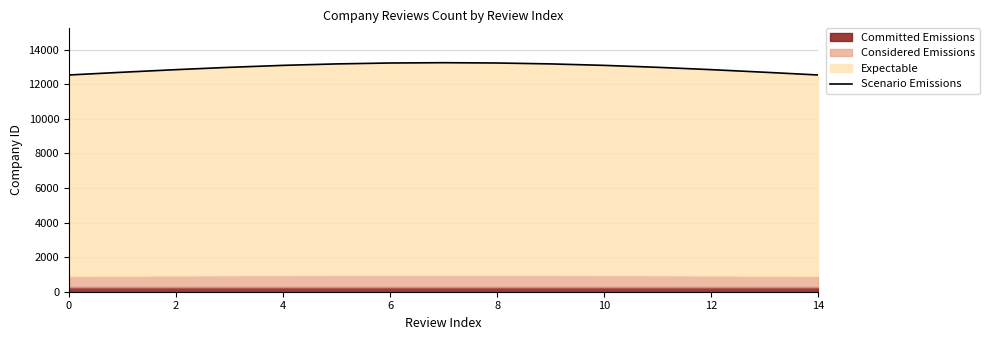

What is the average value?

12956.9